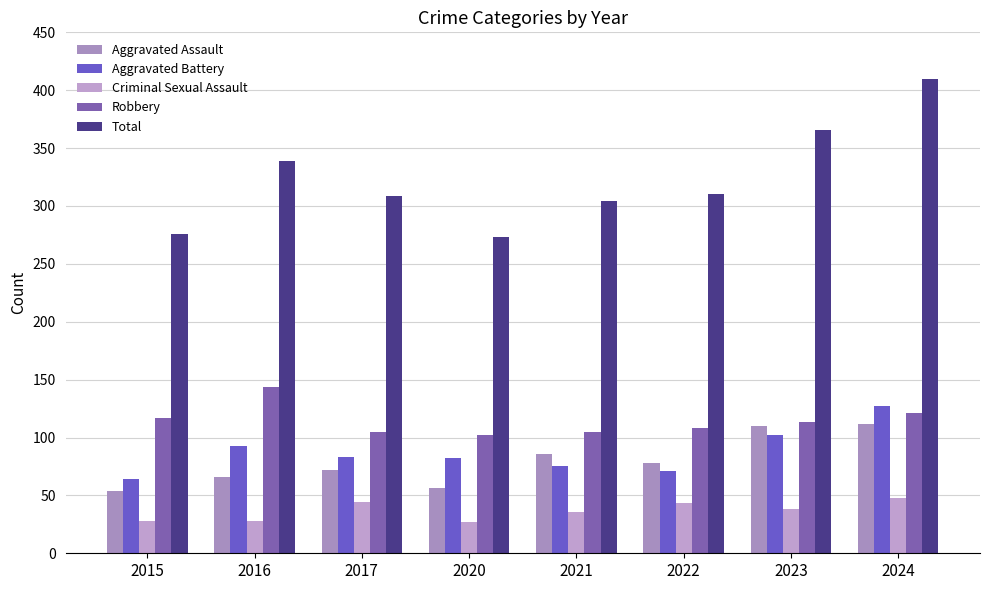

The Robbery series shows 113 at 2023. True or false?

True